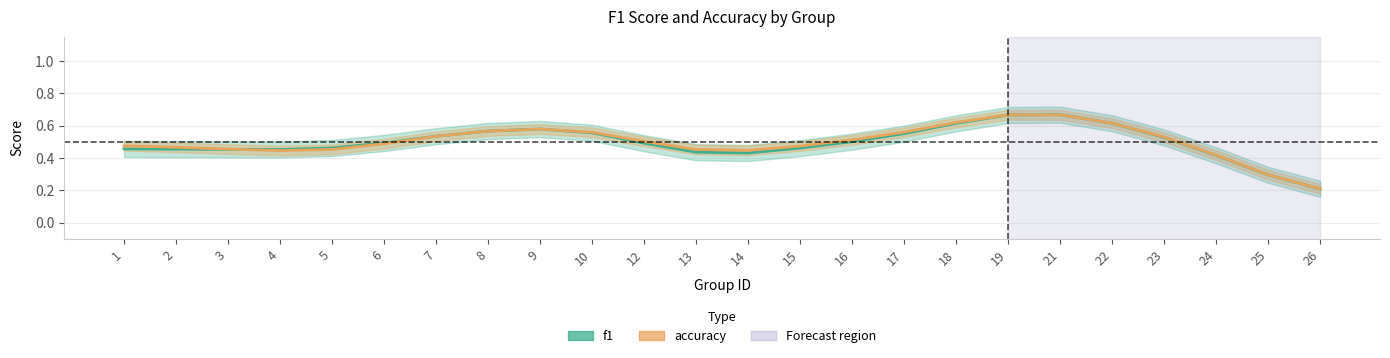

Rank the categories by f1 value from lowest to highest.

26, 25, 24, 14, 13, 4, 3, 2, 1, 15, 5, 12, 6, 16, 23, 7, 17, 10, 8, 9, 18, 22, 19, 21